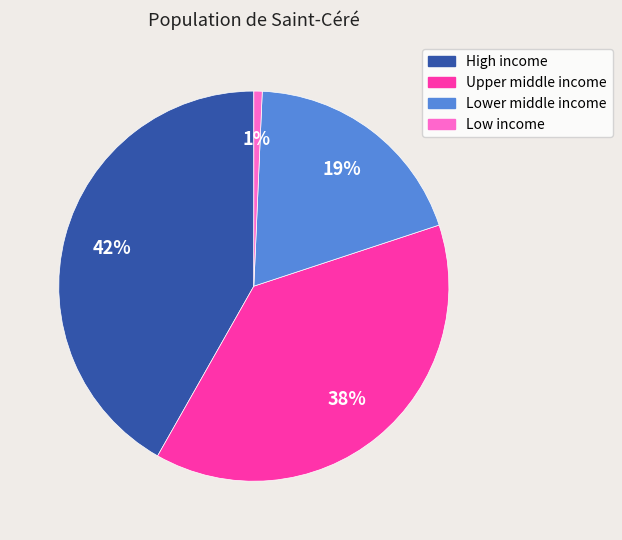

True or false: High income accounts for 34% of the total.

False